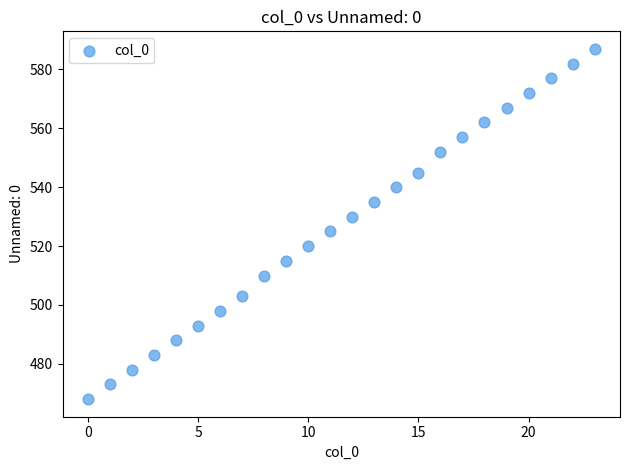

What is the range of Y values (max minus min)?

119